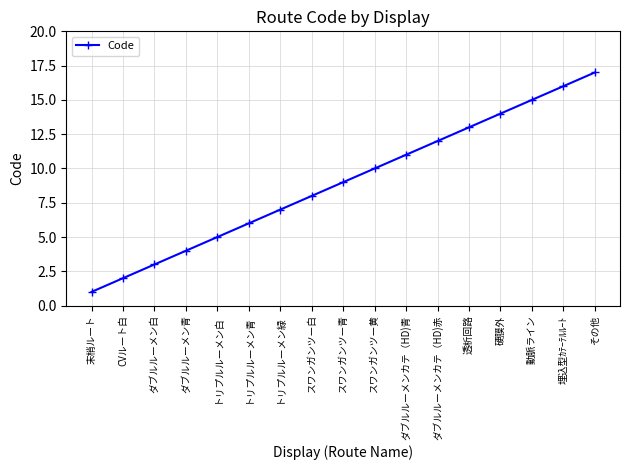

What is the difference between the maximum and second lowest values?

15